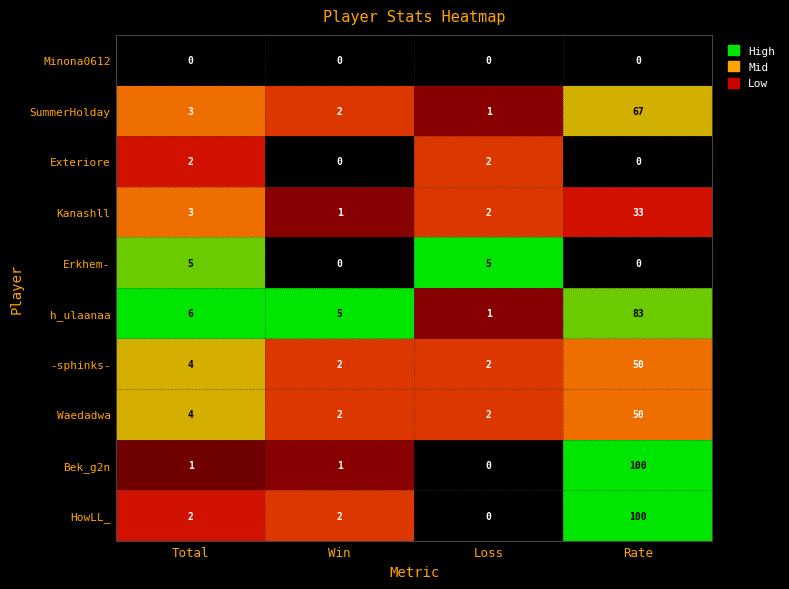

What value does the SummerHolday series have at Total?

3